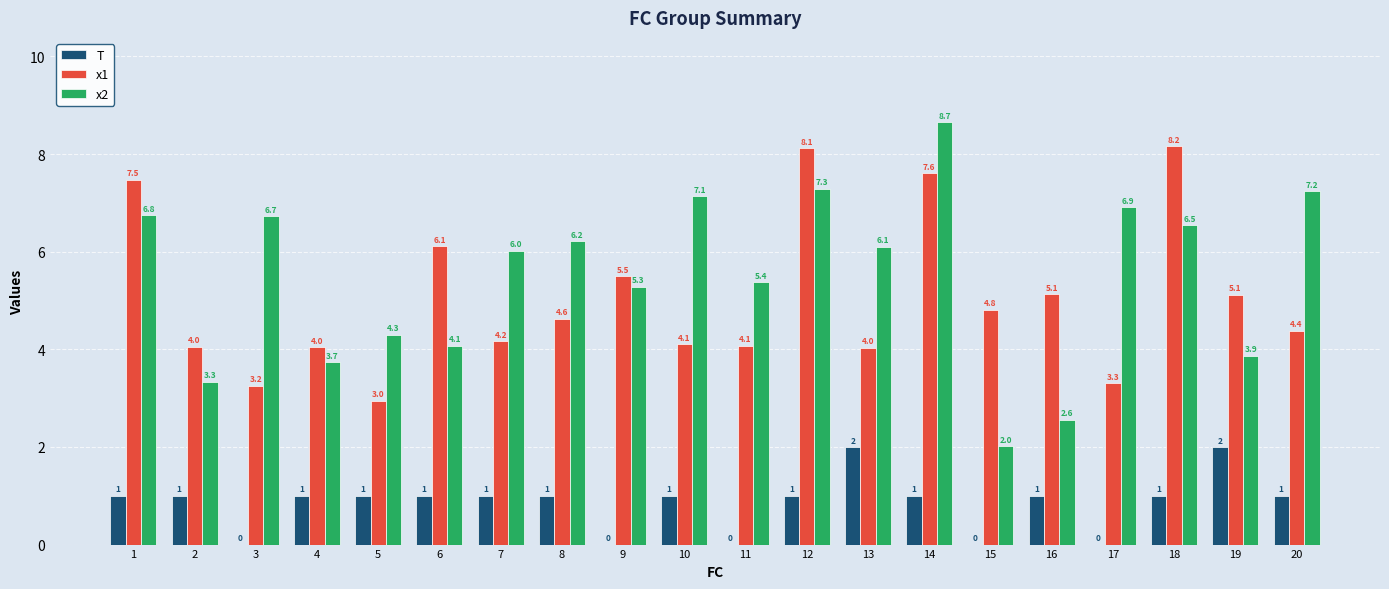

Is the value of x2 at 6 greater than the value of T at 11?

Yes